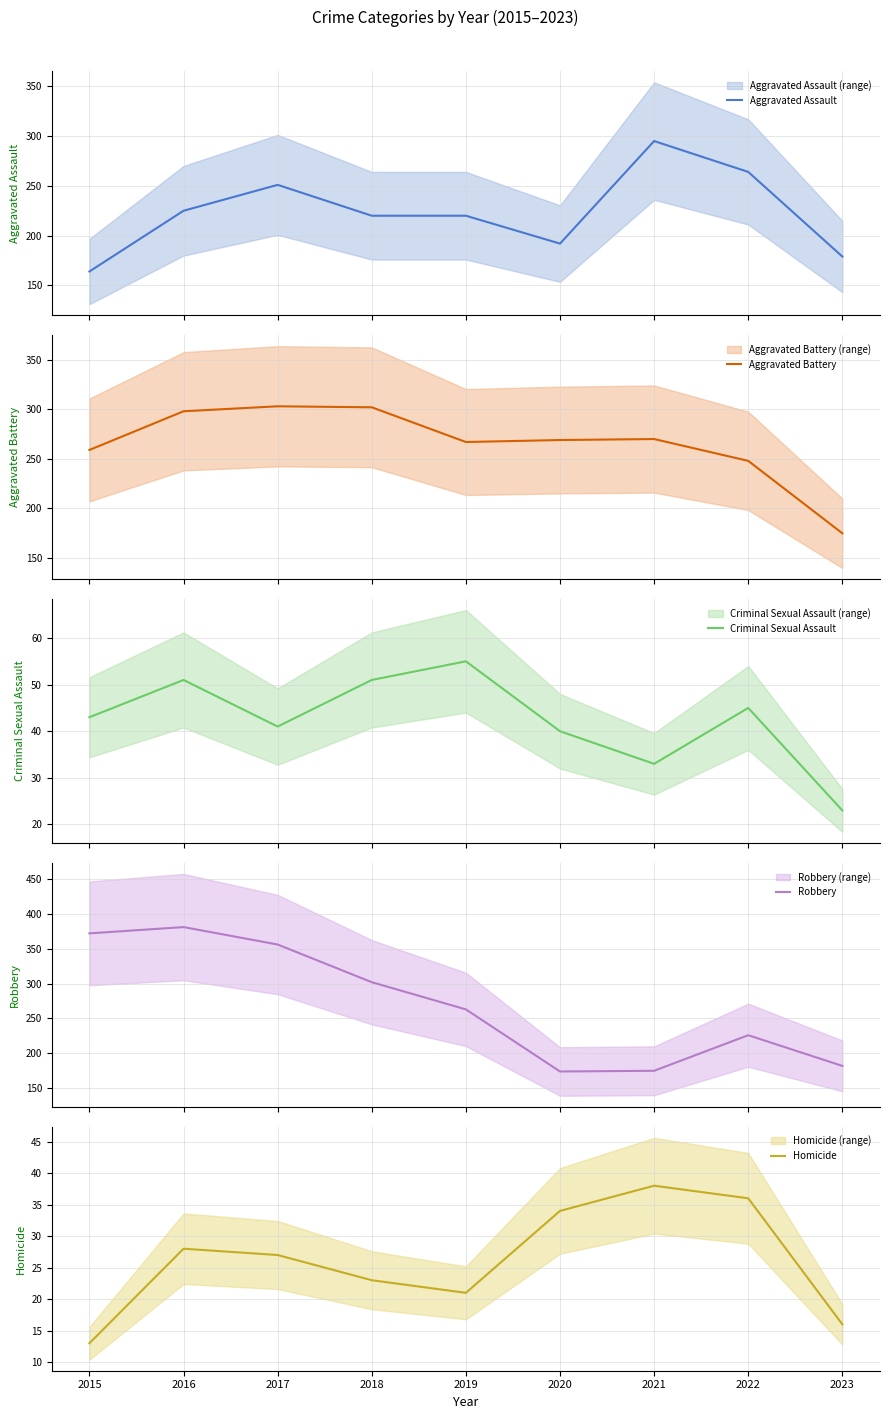

At which label is Aggravated Battery closest to 239?

2022